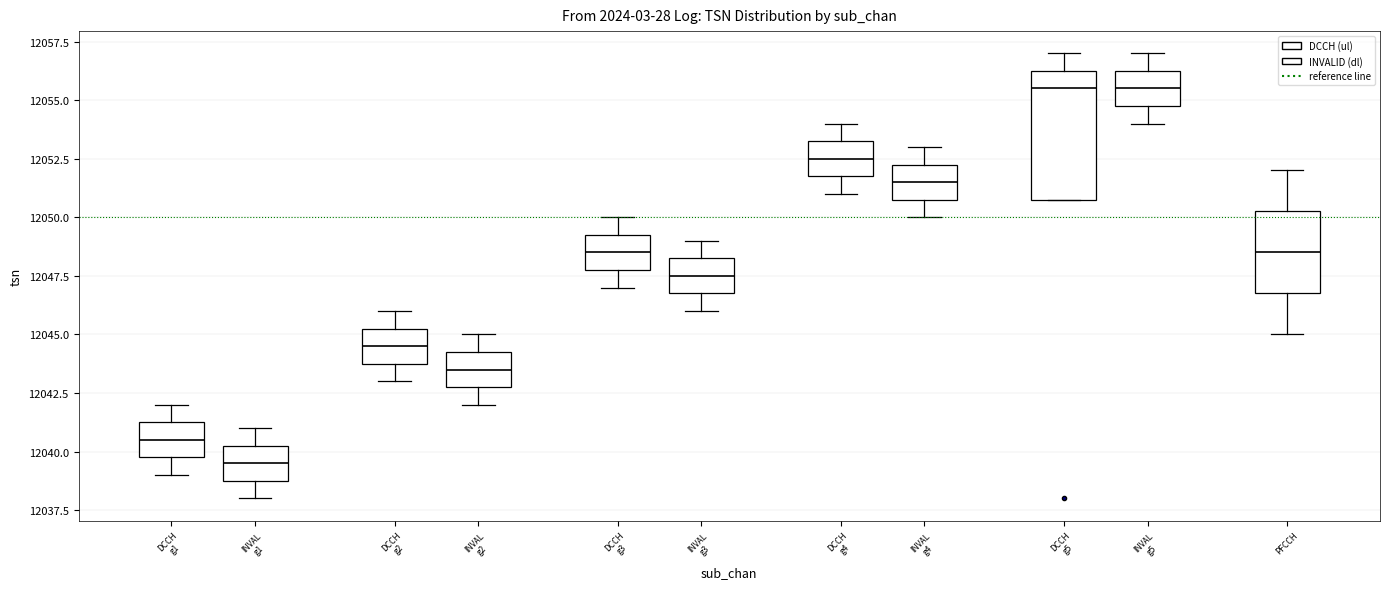

Reading left to right, transcribe this box plot: for each box, give where its median line is, the range the box spans, and where its two whiskers end, as read against the y-axis. The values are not printed on the chart, so give them approximately, as read against the axis.

DCCH g1: median 12040.5, box 12040.0 to 12041.5, whiskers 12039.0 to 12042.0
INVAL g1: median 12039.5, box 12039.0 to 12040.5, whiskers 12038.0 to 12041.0
DCCH g2: median 12044.5, box 12044.0 to 12045.5, whiskers 12043.0 to 12046.0
INVAL g2: median 12043.5, box 12043.0 to 12044.5, whiskers 12042.0 to 12045.0
DCCH g3: median 12048.5, box 12048.0 to 12049.5, whiskers 12047.0 to 12050.0
INVAL g3: median 12047.5, box 12047.0 to 12048.5, whiskers 12046.0 to 12049.0
DCCH g4: median 12052.5, box 12052.0 to 12053.5, whiskers 12051.0 to 12054.0
INVAL g4: median 12051.5, box 12051.0 to 12052.5, whiskers 12050.0 to 12053.0
DCCH g5: median 12055.5, box 12051.0 to 12056.5, whiskers 12051.0 to 12057.0
INVAL g5: median 12055.5, box 12055.0 to 12056.5, whiskers 12054.0 to 12057.0
PFCCH: median 12048.5, box 12047.0 to 12050.5, whiskers 12045.0 to 12052.0